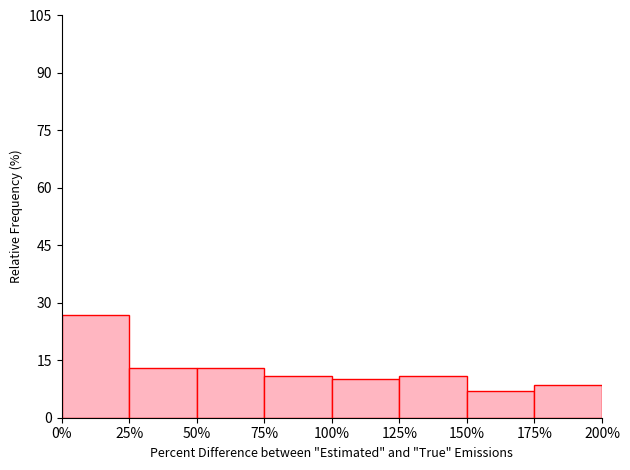

Reading left to right, transcribe this chart: for each bar, give the range it covers on the x-axis and its height. The values are not printed on the chart, so give them approximately, as read against the axis.

0% to 25%: 26
25% to 50%: 14
50% to 75%: 14
75% to 100%: 10
100% to 125%: 10
125% to 150%: 10
150% to 175%: 6
175% to 200%: 8